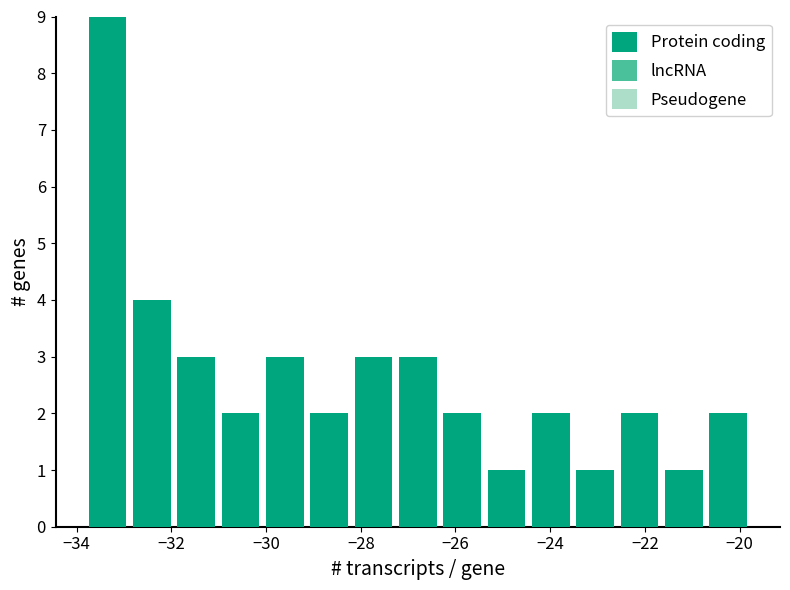

Over which range of the x-axis is the bar tallest?

-33.8 to -32.8